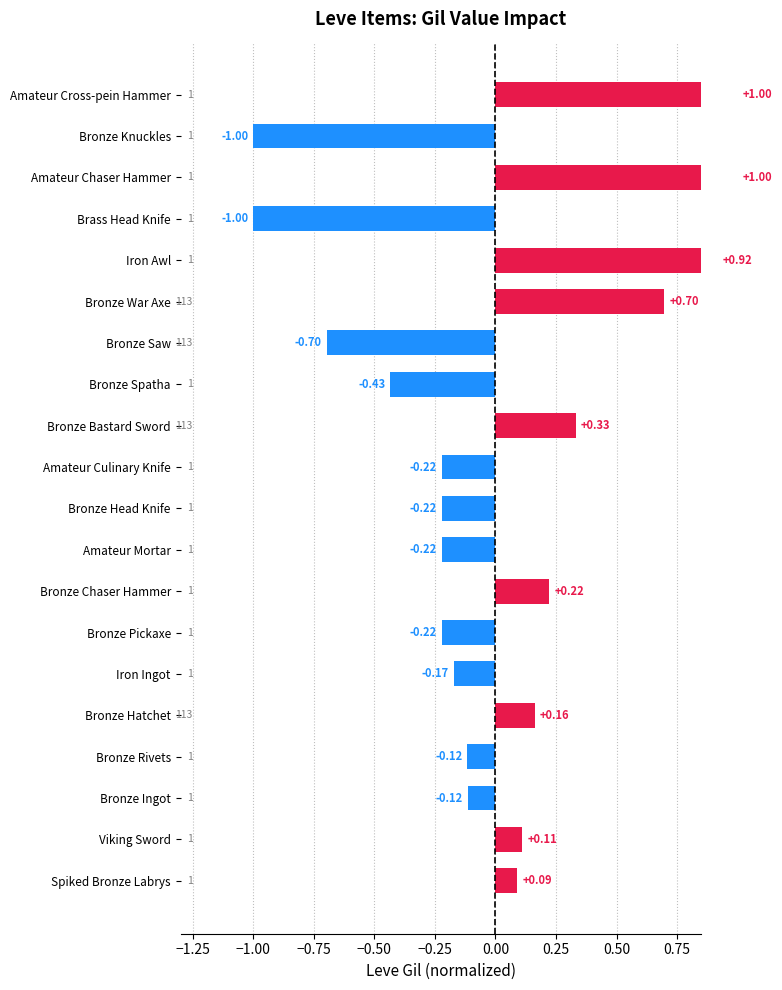

Reading right to left, extract all data points from this chart.

1.0	-1.0	1.0	-1.0	0.9	0.7	-0.7	-0.4	0.3	-0.2	-0.2	-0.2	0.2	-0.2	-0.2	0.2	-0.1	-0.1	0.1	0.1